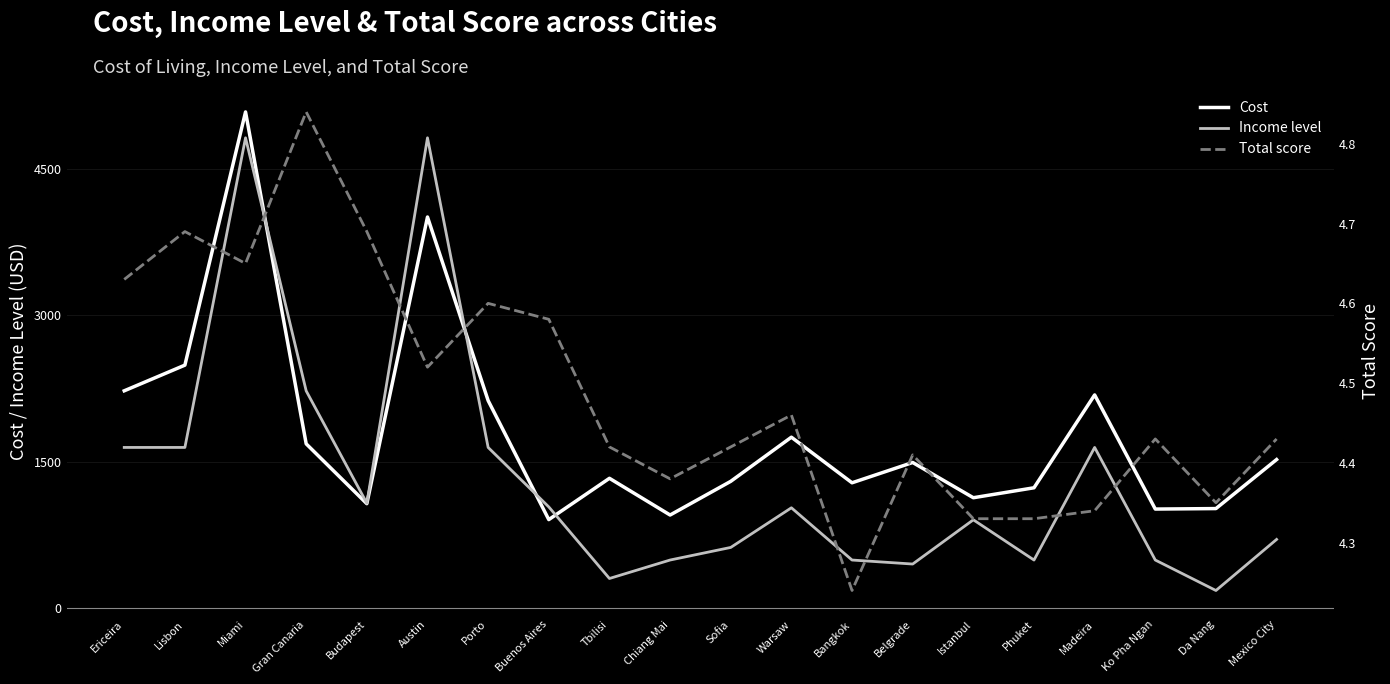

At which label does Cost first exceed 1492?

Ericeira